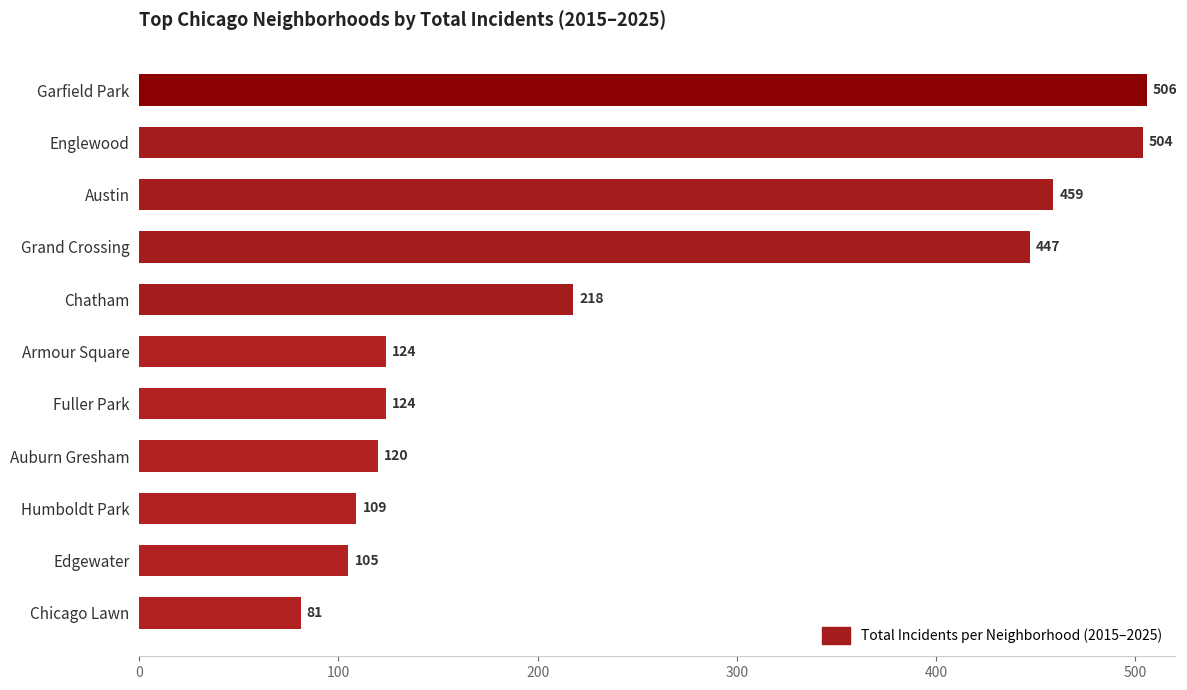

Where is the data nearest to the value 293?

Chatham